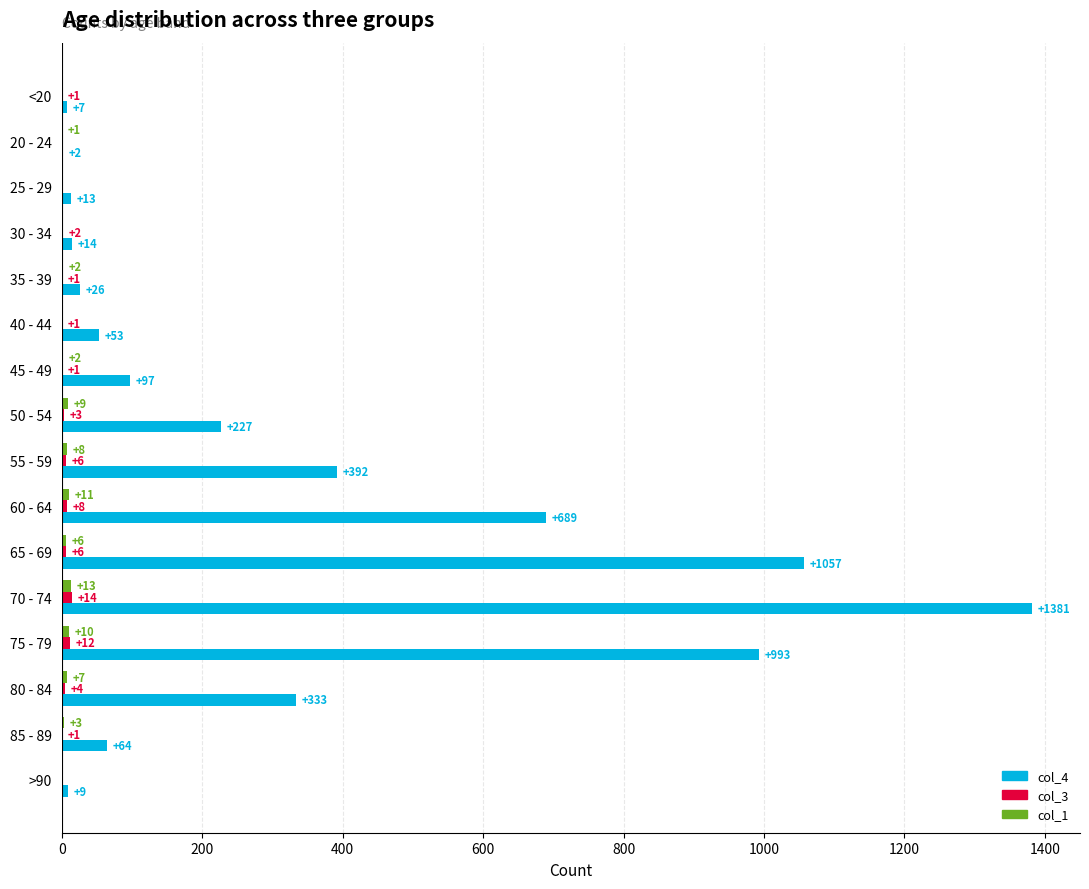

At which category is the sum across all series the highest?

70 - 74